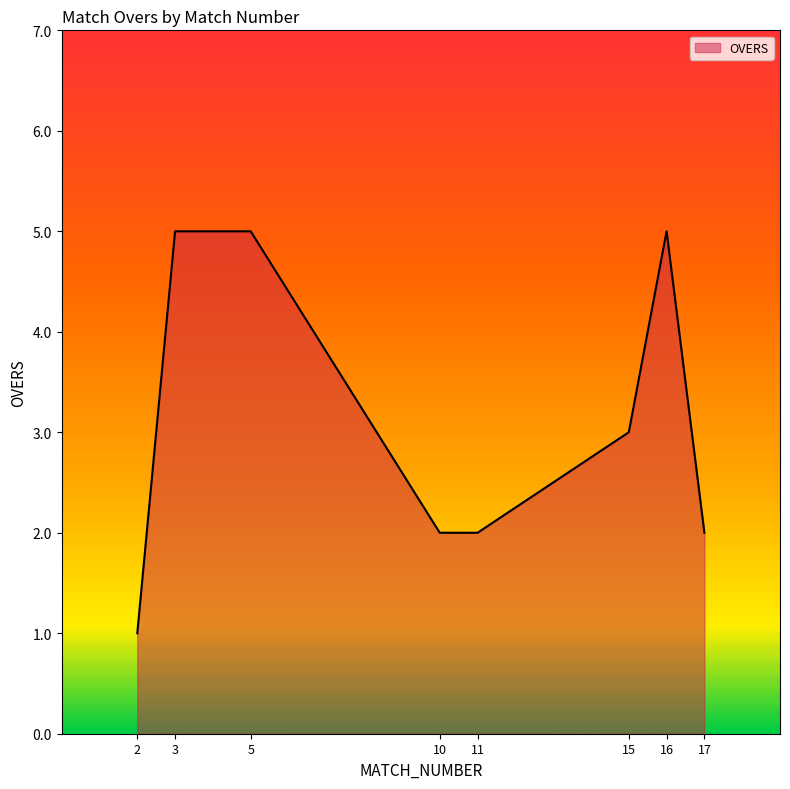

The chart shows a value of 9 at 3. True or false?

False